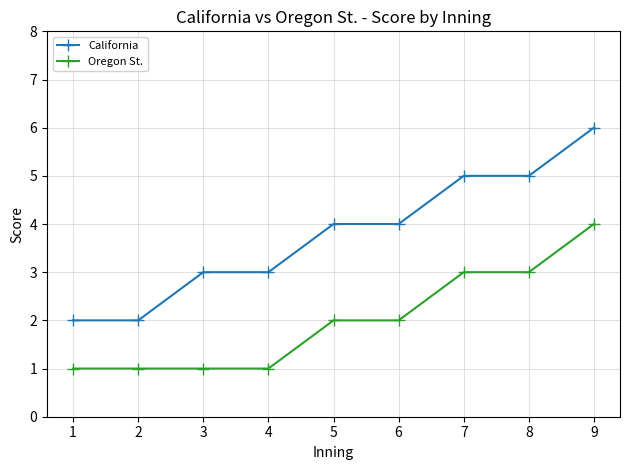

True or false: Oregon St. and California cross at least once.

False